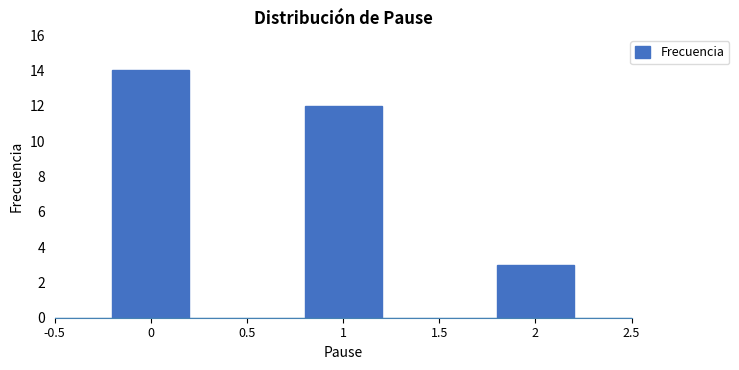

Over which range of the x-axis is the bar tallest?

-0.5 to 0.5